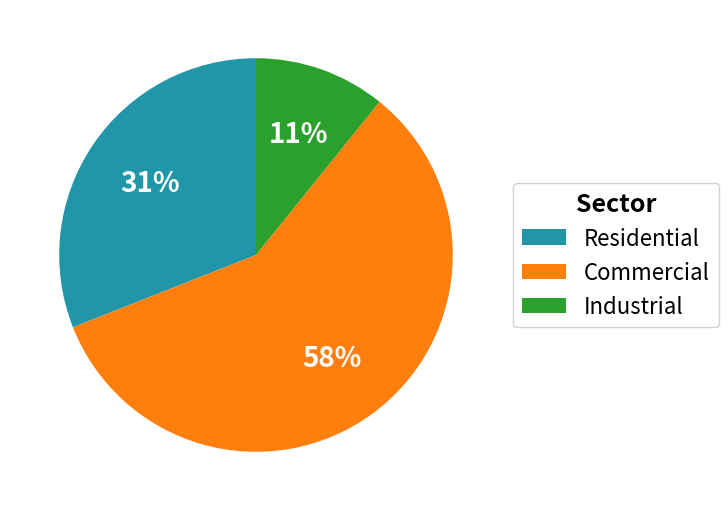

How many segments does this pie chart have?

3